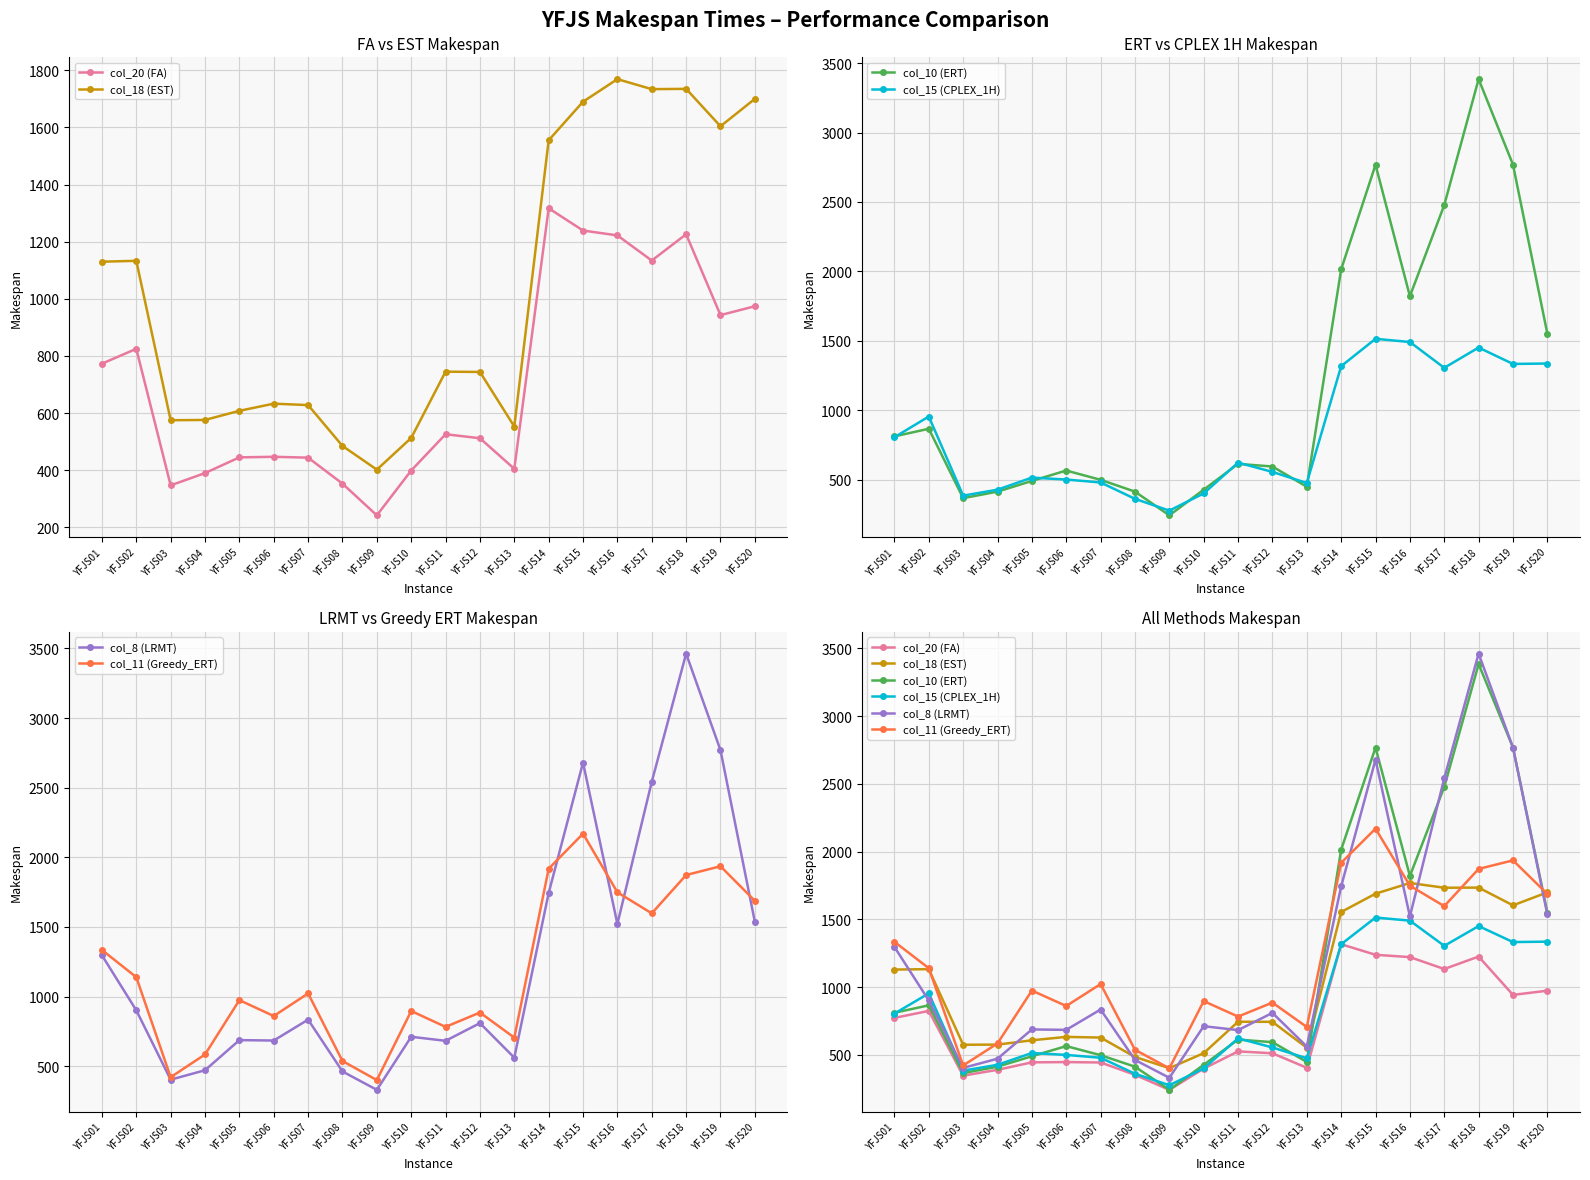

True or false: col_20 (FA) and col_8 (LRMT) cross at least once.

False